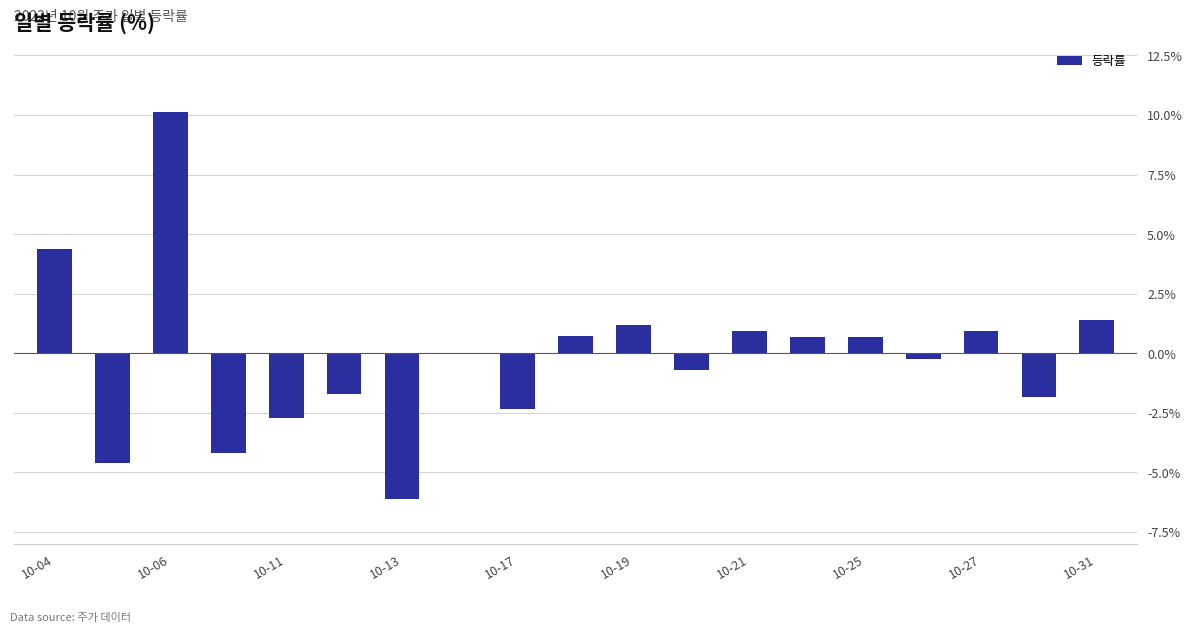

What is the greatest value displayed?

10.1